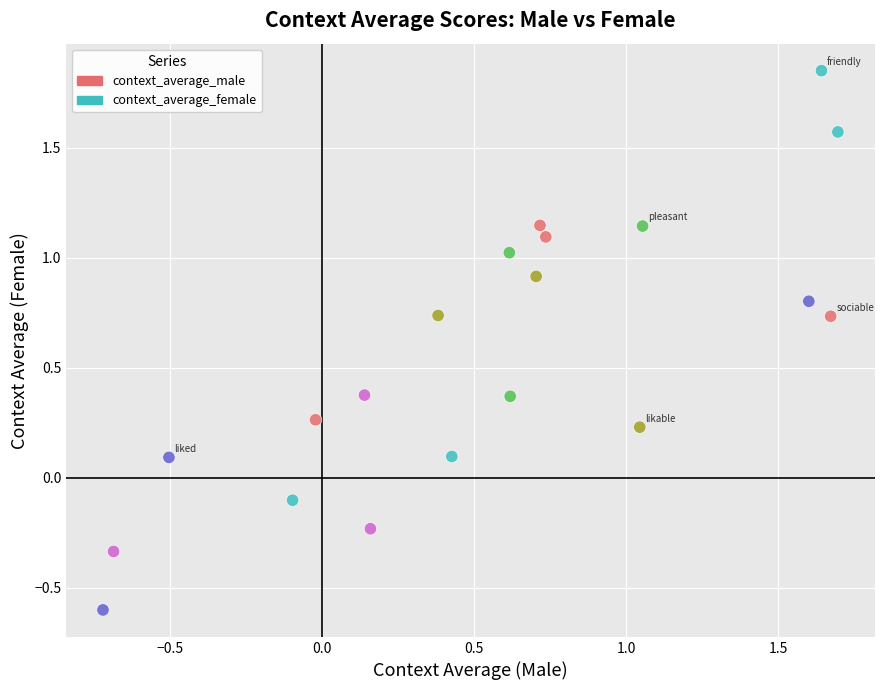

What is the range of Y values (max minus min)?

2.5